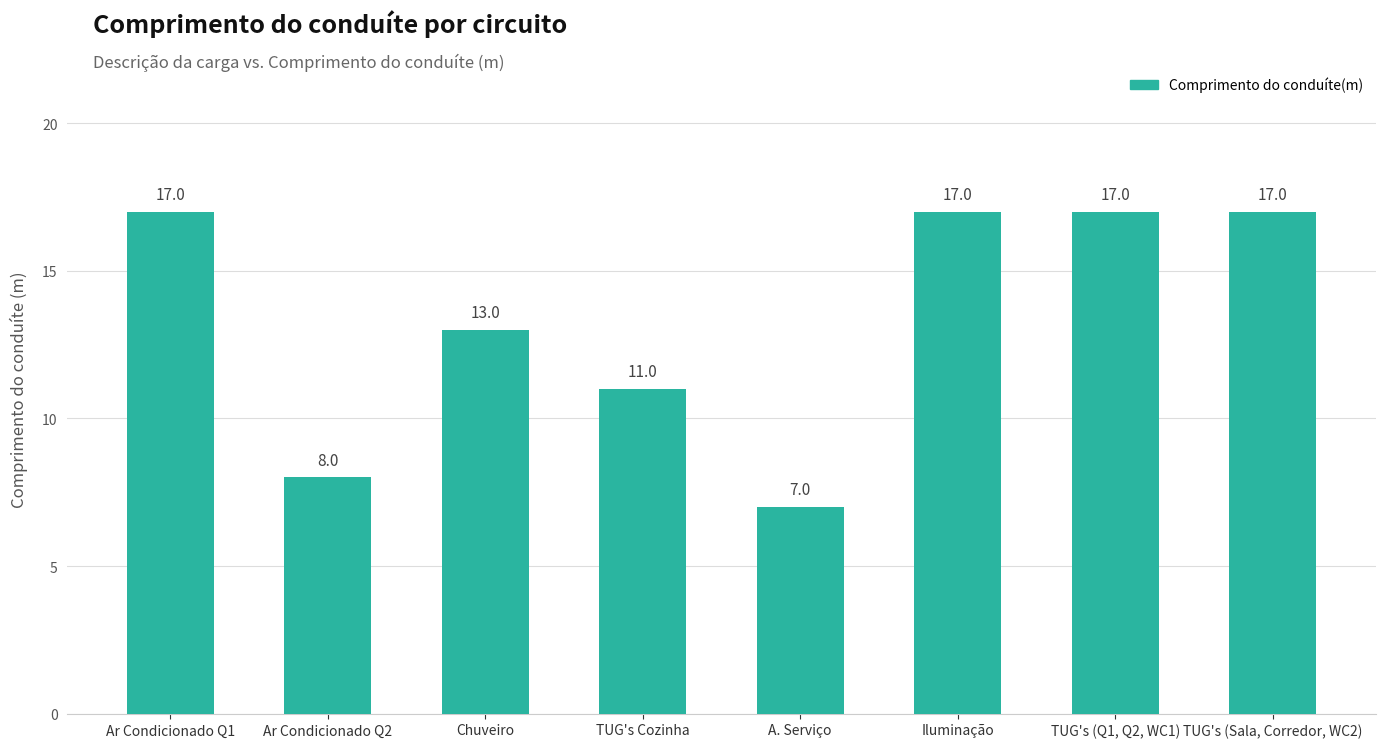

What is the smallest value displayed?

7